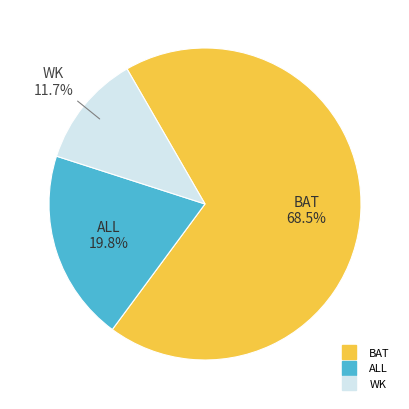

Approximately how many times larger is the value at WK compared to ALL?

0.6